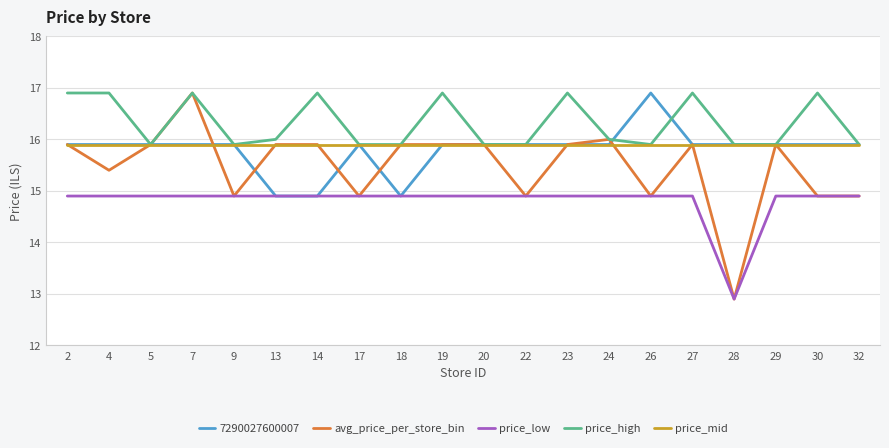

True or false: avg_price_per_store_bin has more than 0 points higher than both neighbors.

True